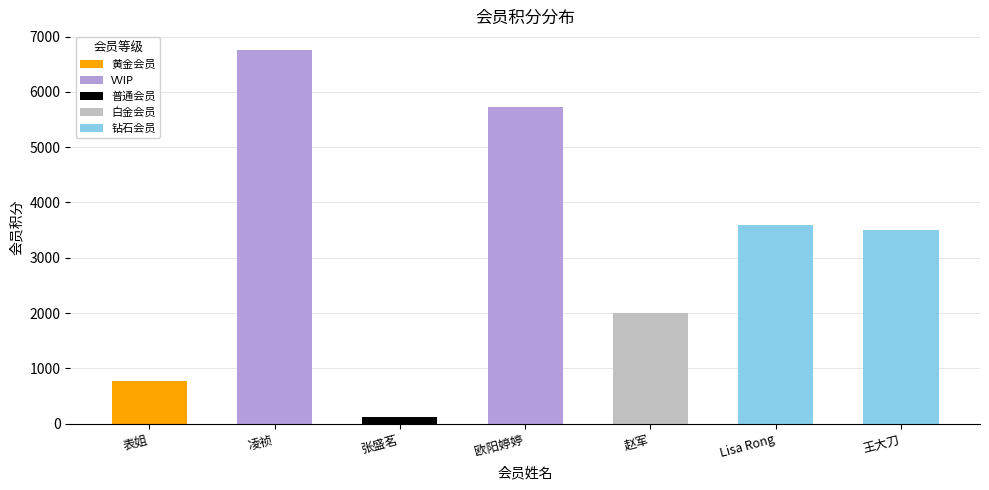

Reading left to right, extract all data points from this chart.

775	6756	125	5726	2005	3587	3500